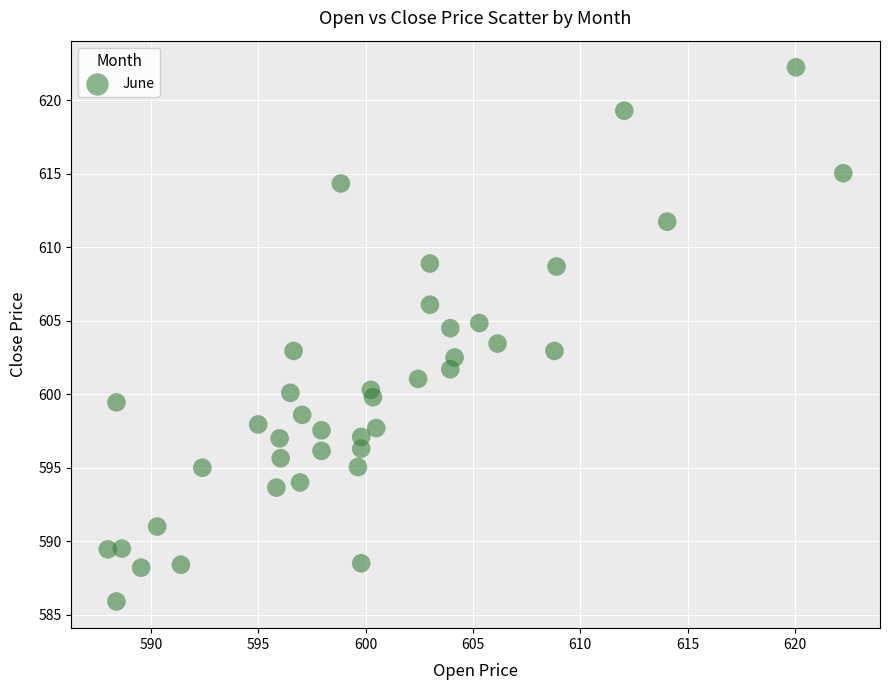

What is the range of Y values (max minus min)?

36.3